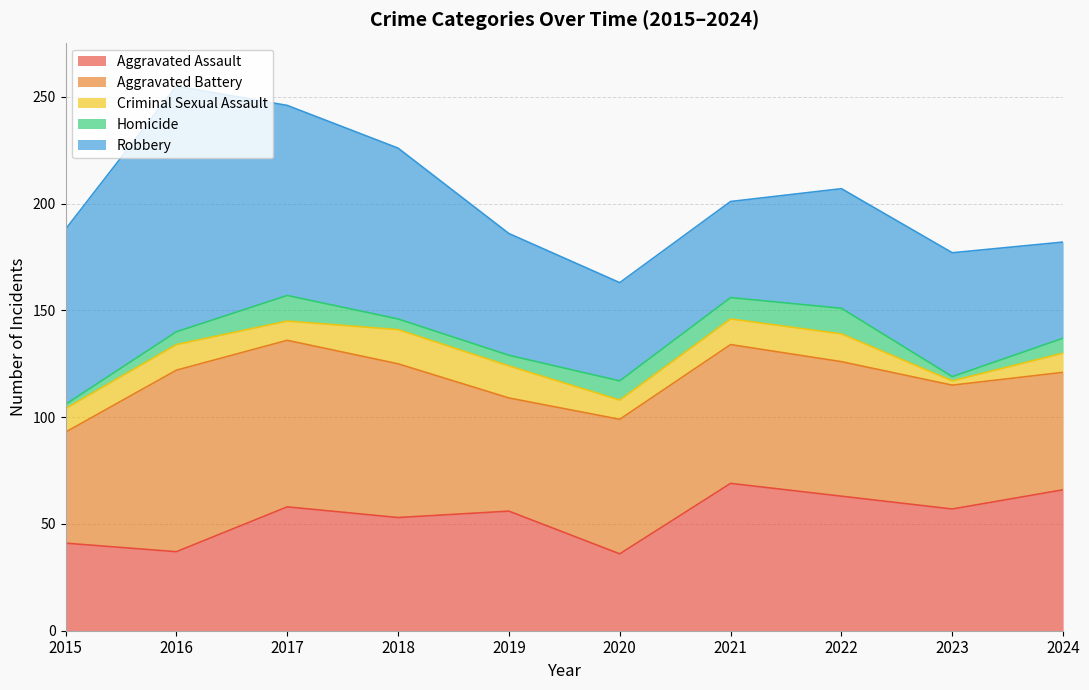

True or false: Homicide has a value of 2 at 2023.

True